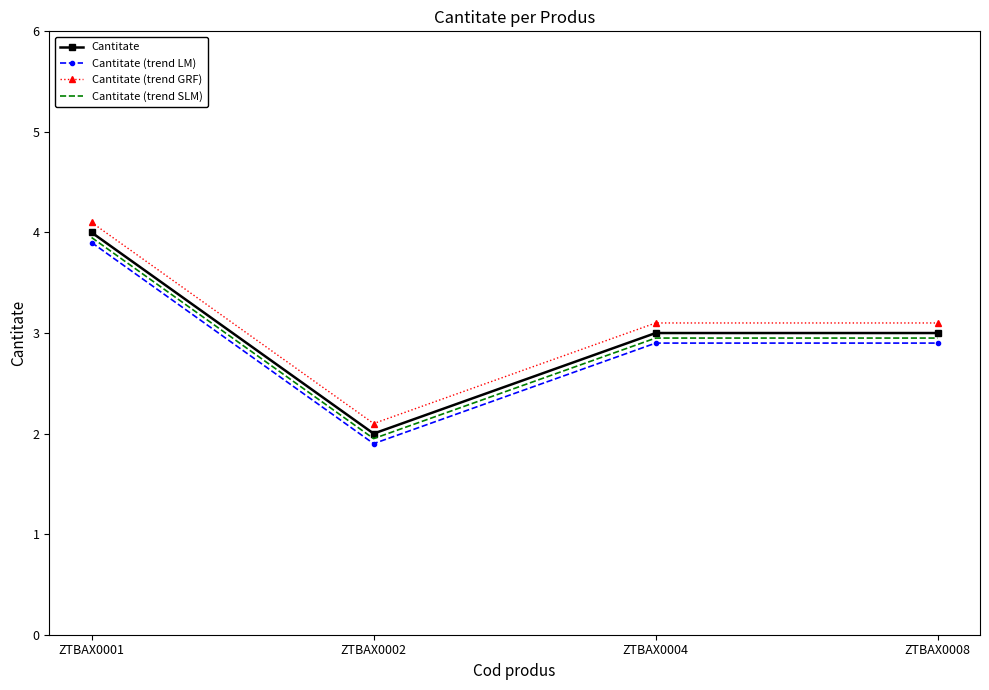

True or false: Cantitate and Cantitate (trend LM) cross at least once.

False